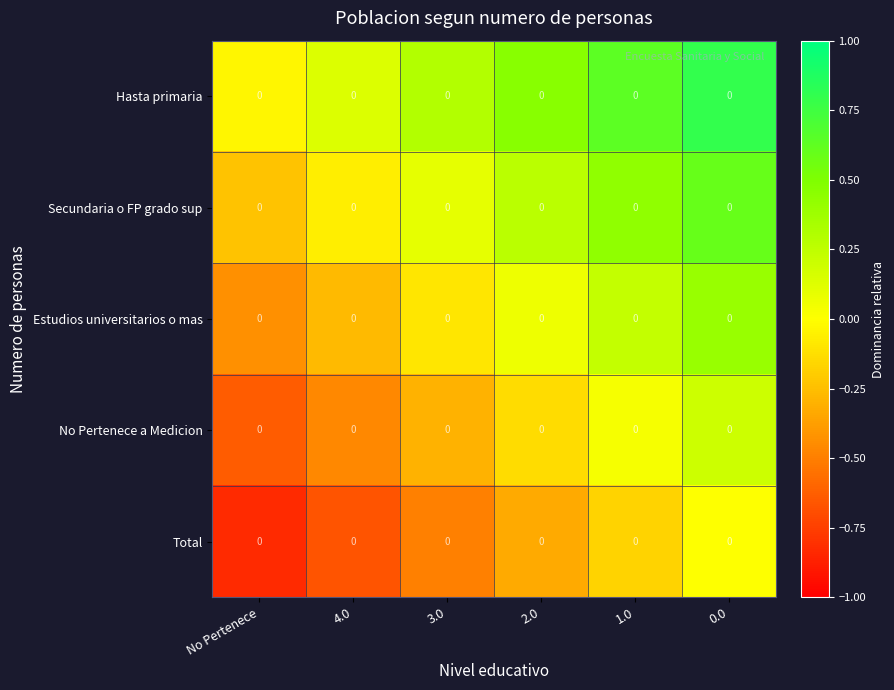

Which series has the widest spread of values?

Hasta primaria